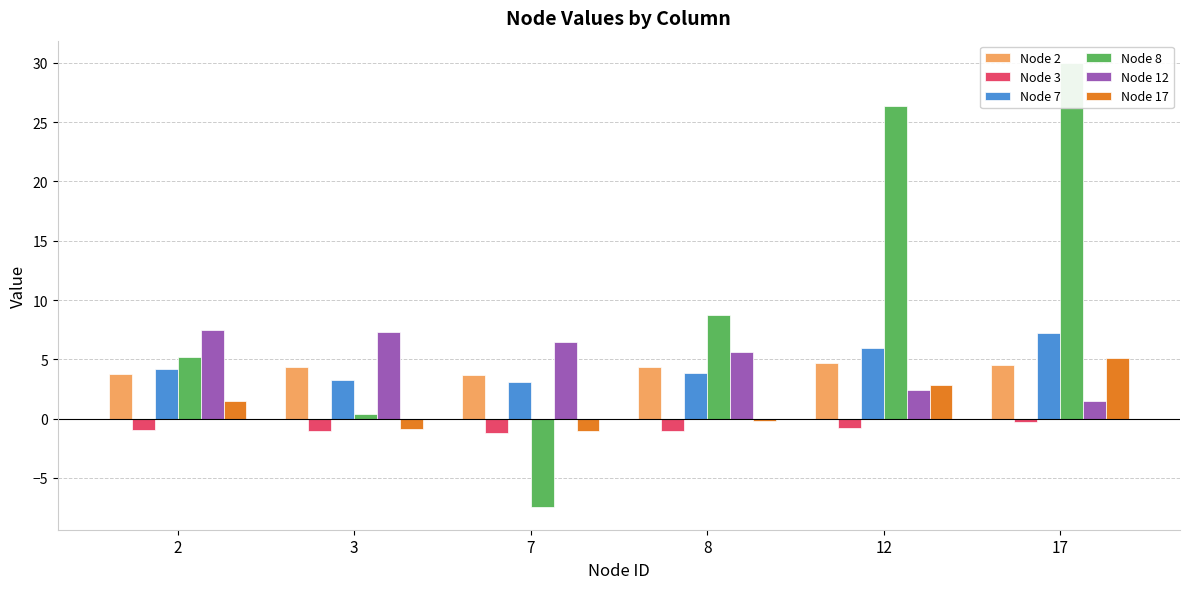

Which label corresponds to the largest value in the chart?

17